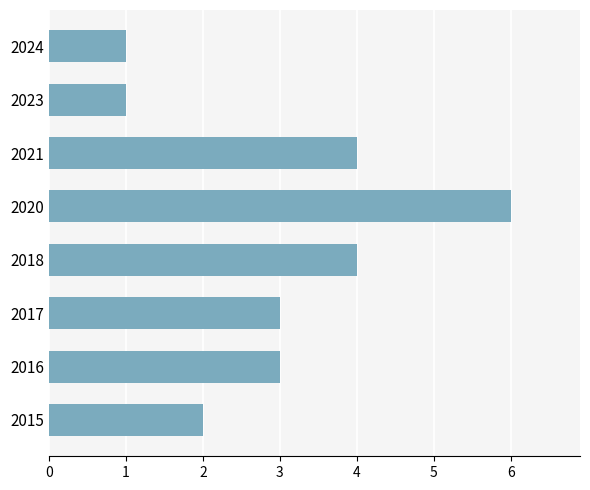

Are the bars horizontal?

Yes